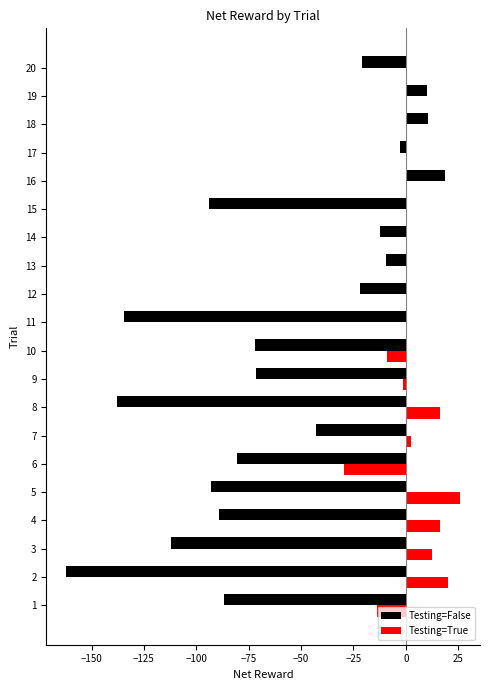

What is the spread (max minus min) of values at 14?

12.1